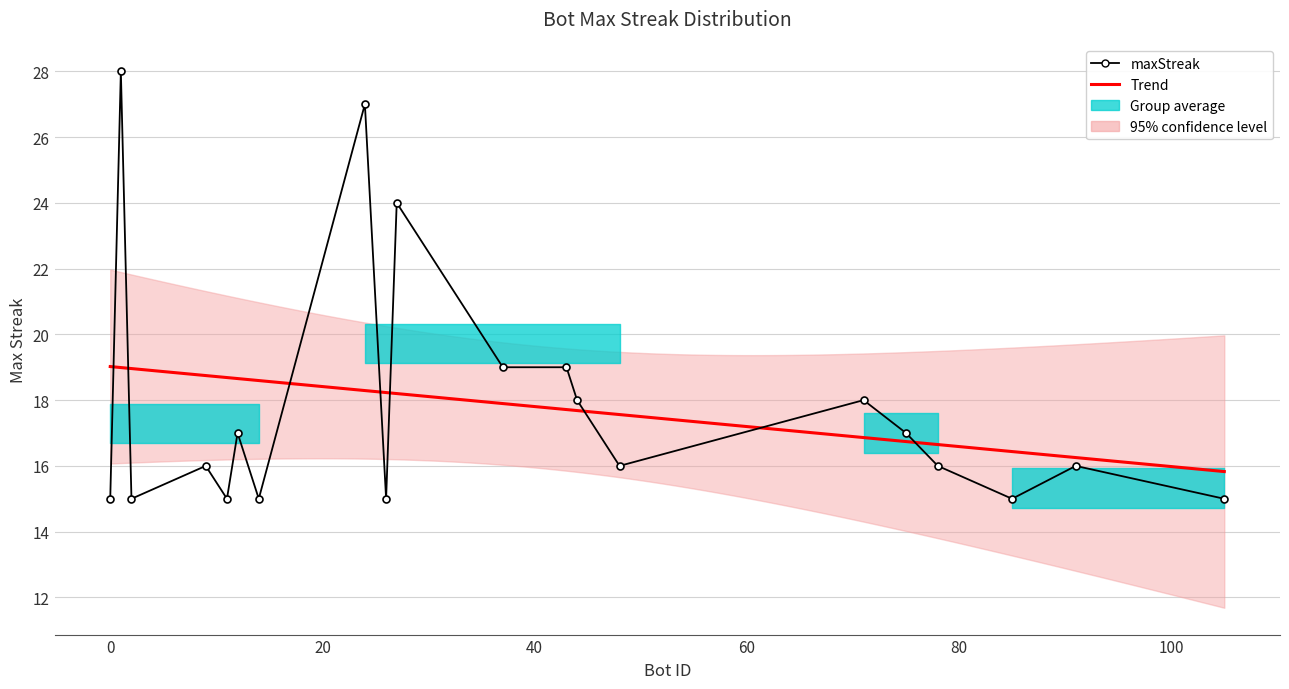

How many data points does each series have?

20